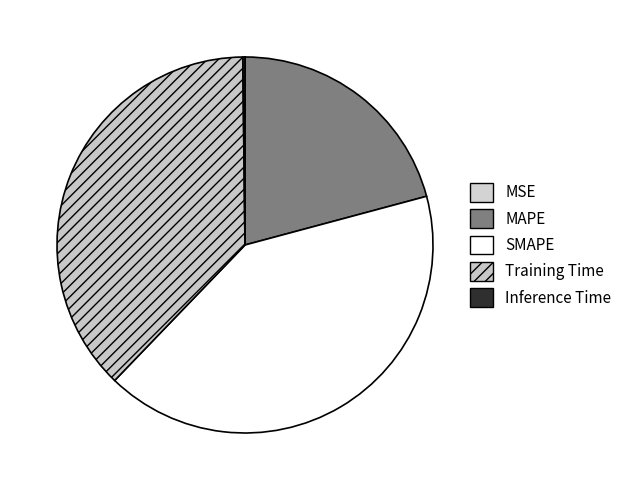

What is the total percentage of MSE and SMAPE?

41.4%